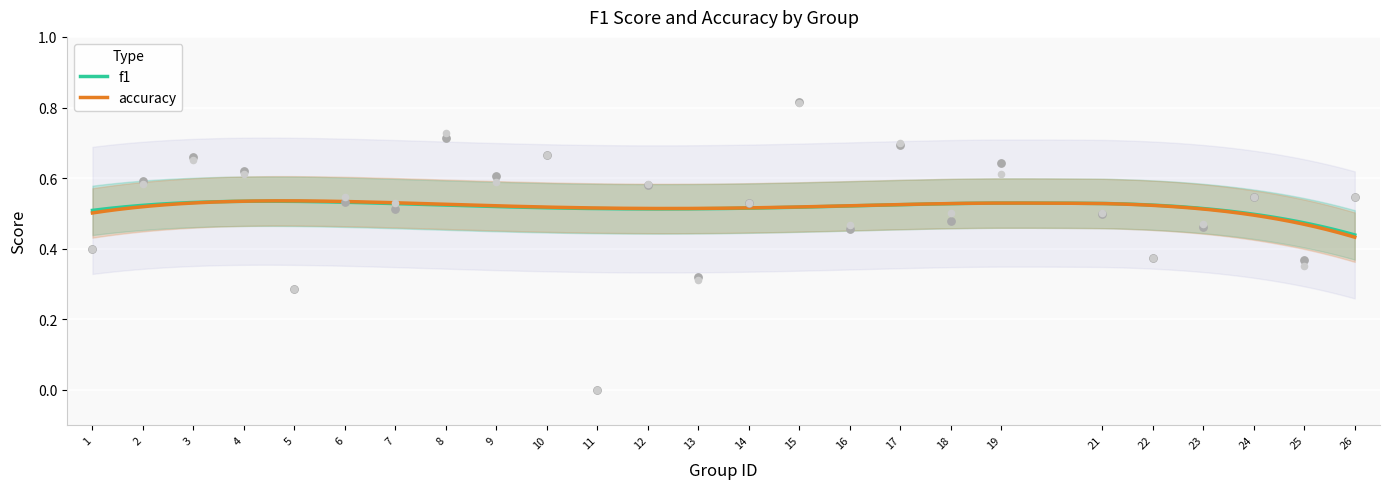

Which series has the largest Y range (max minus min)?

f1